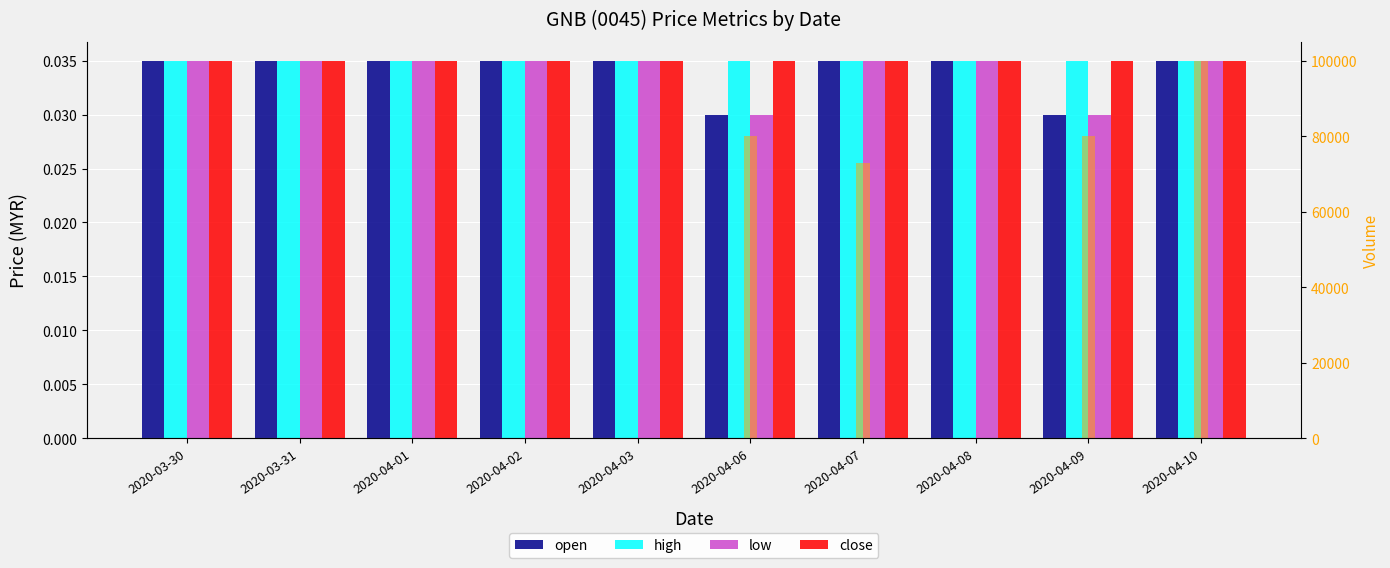

How many open values are between 0 and 1?

10